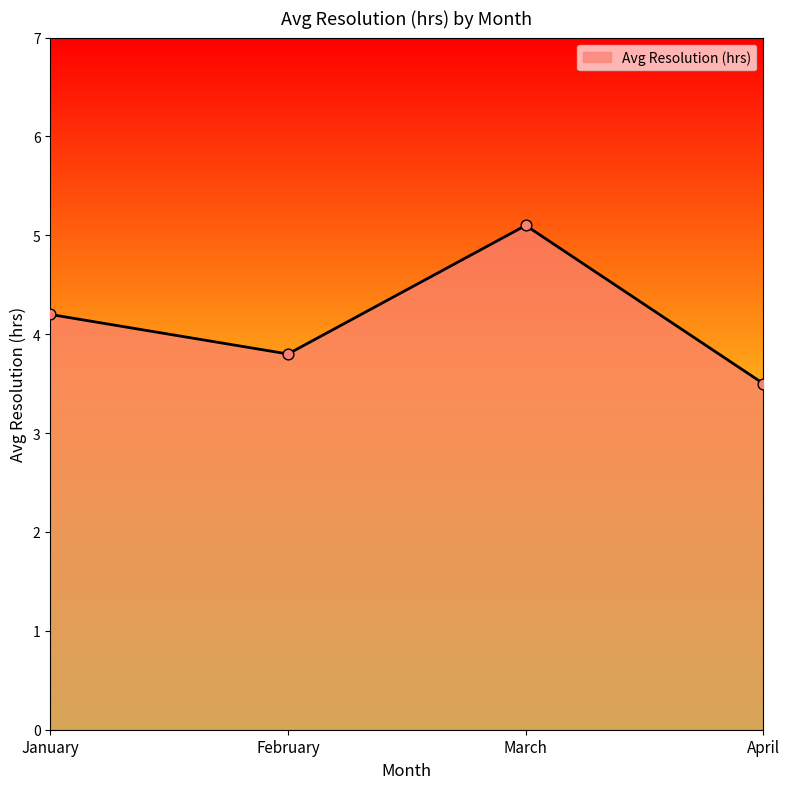

Approximately how many times larger is the value at February compared to April?

1.1